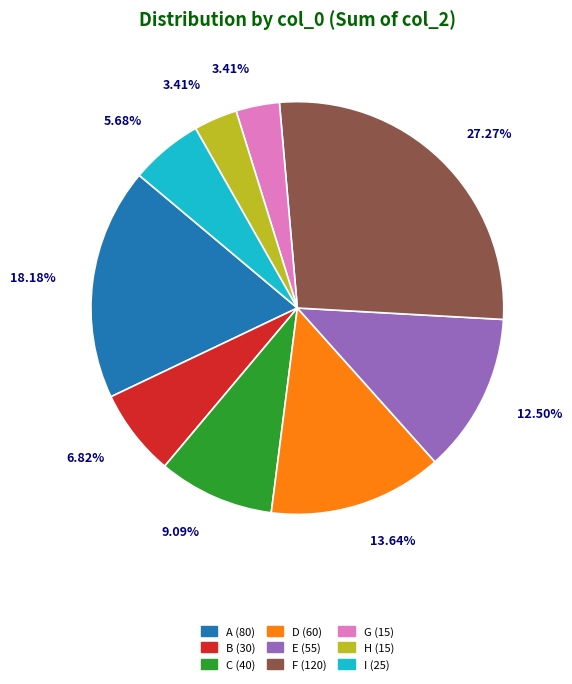

Is there a majority slice in this chart?

No